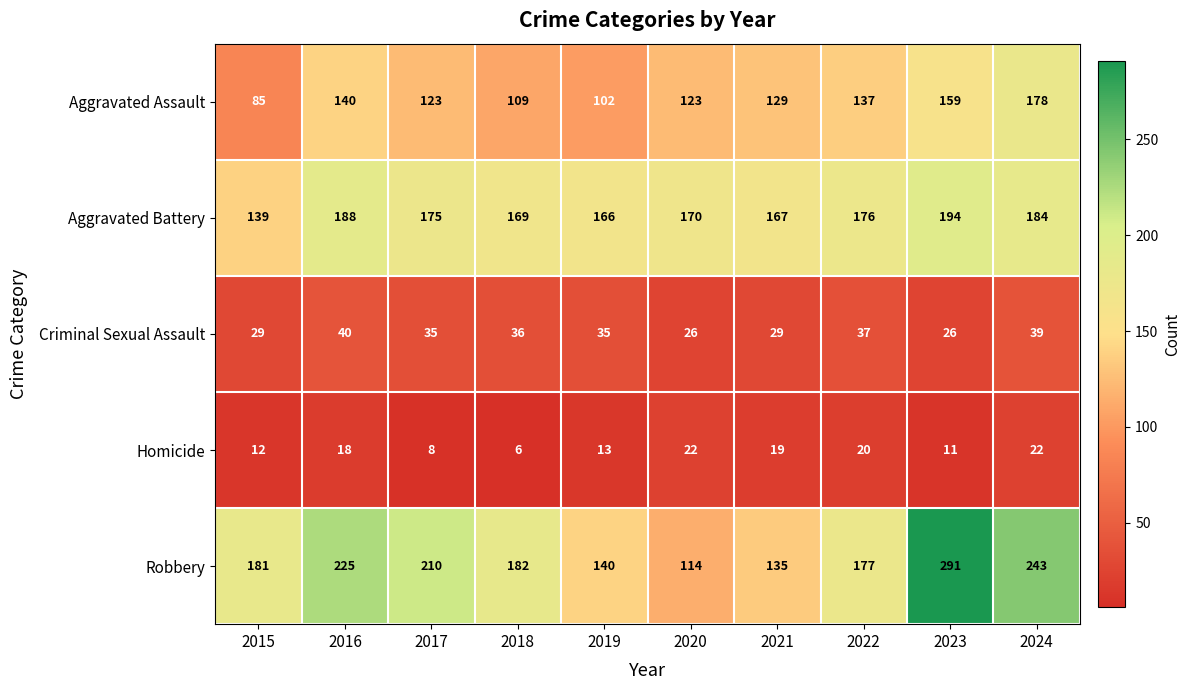

The value of Robbery at 2022 is 177. True or false?

True